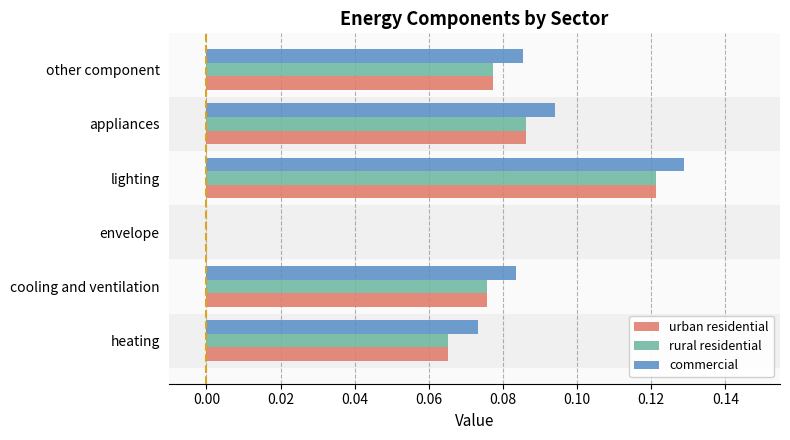

Is it true that urban residential equals 0.0 at lighting?

False